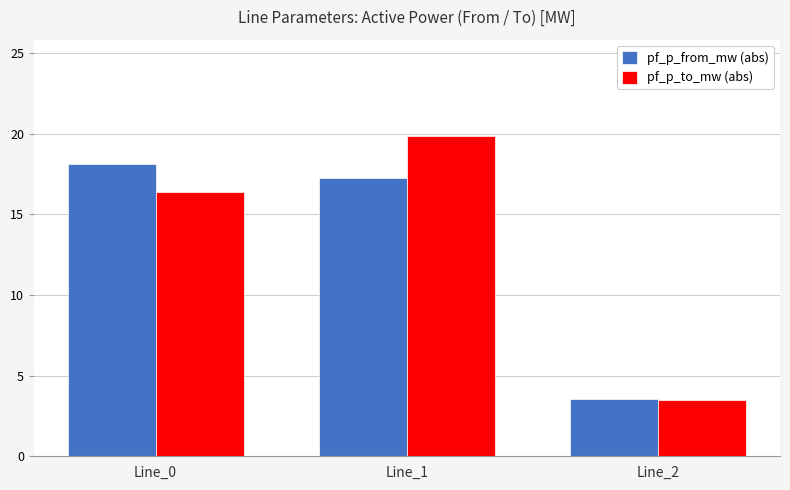

Which label corresponds to the smallest value in the chart?

Line_2